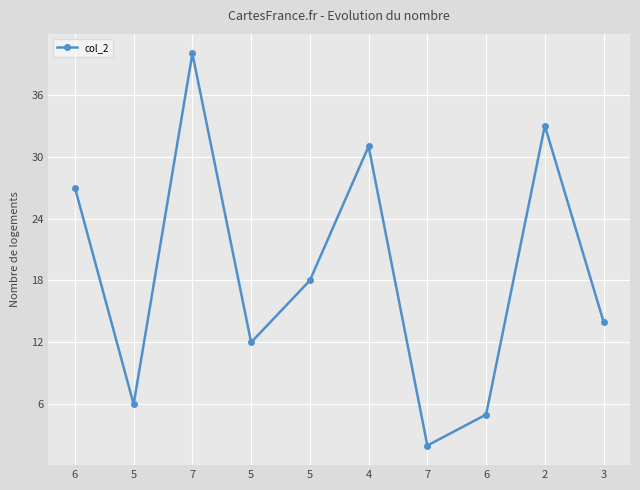

Does the chart have visible grid lines?

Yes